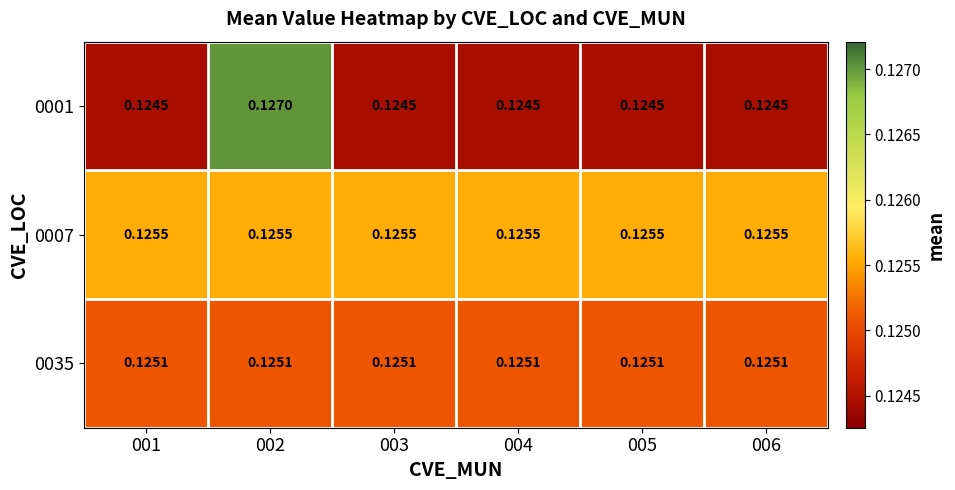

List the series in order of their overall mean, lowest first.

0001, 0035, 0007